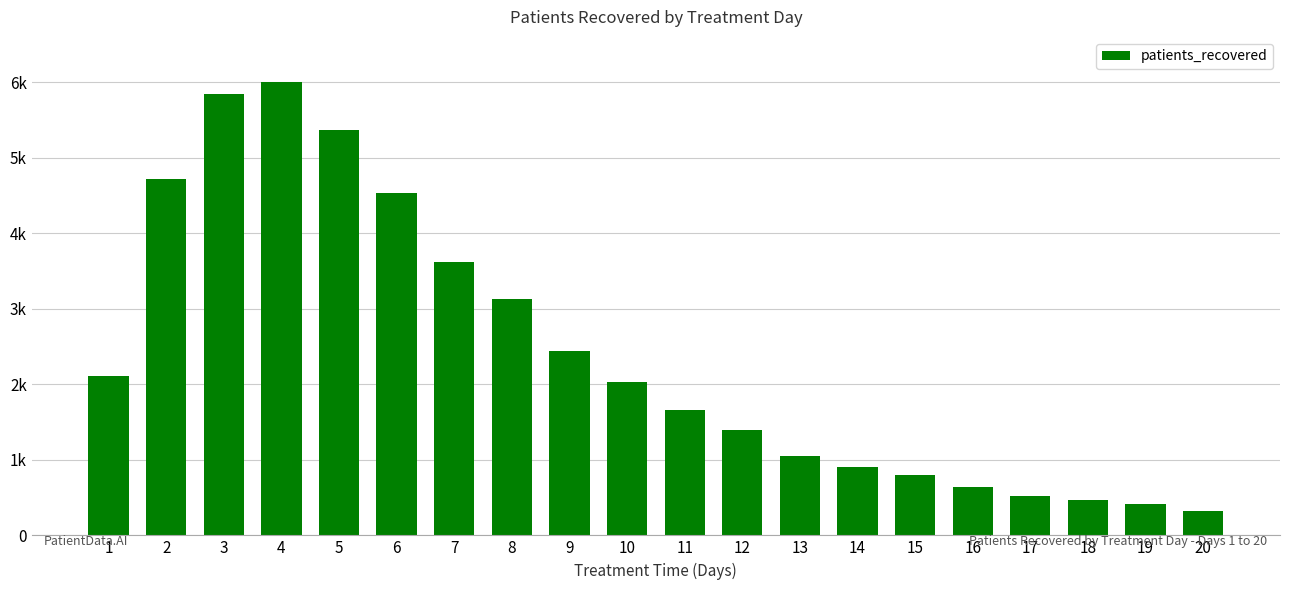

What is the ratio of the value at 13 to the value at 1?

0.5